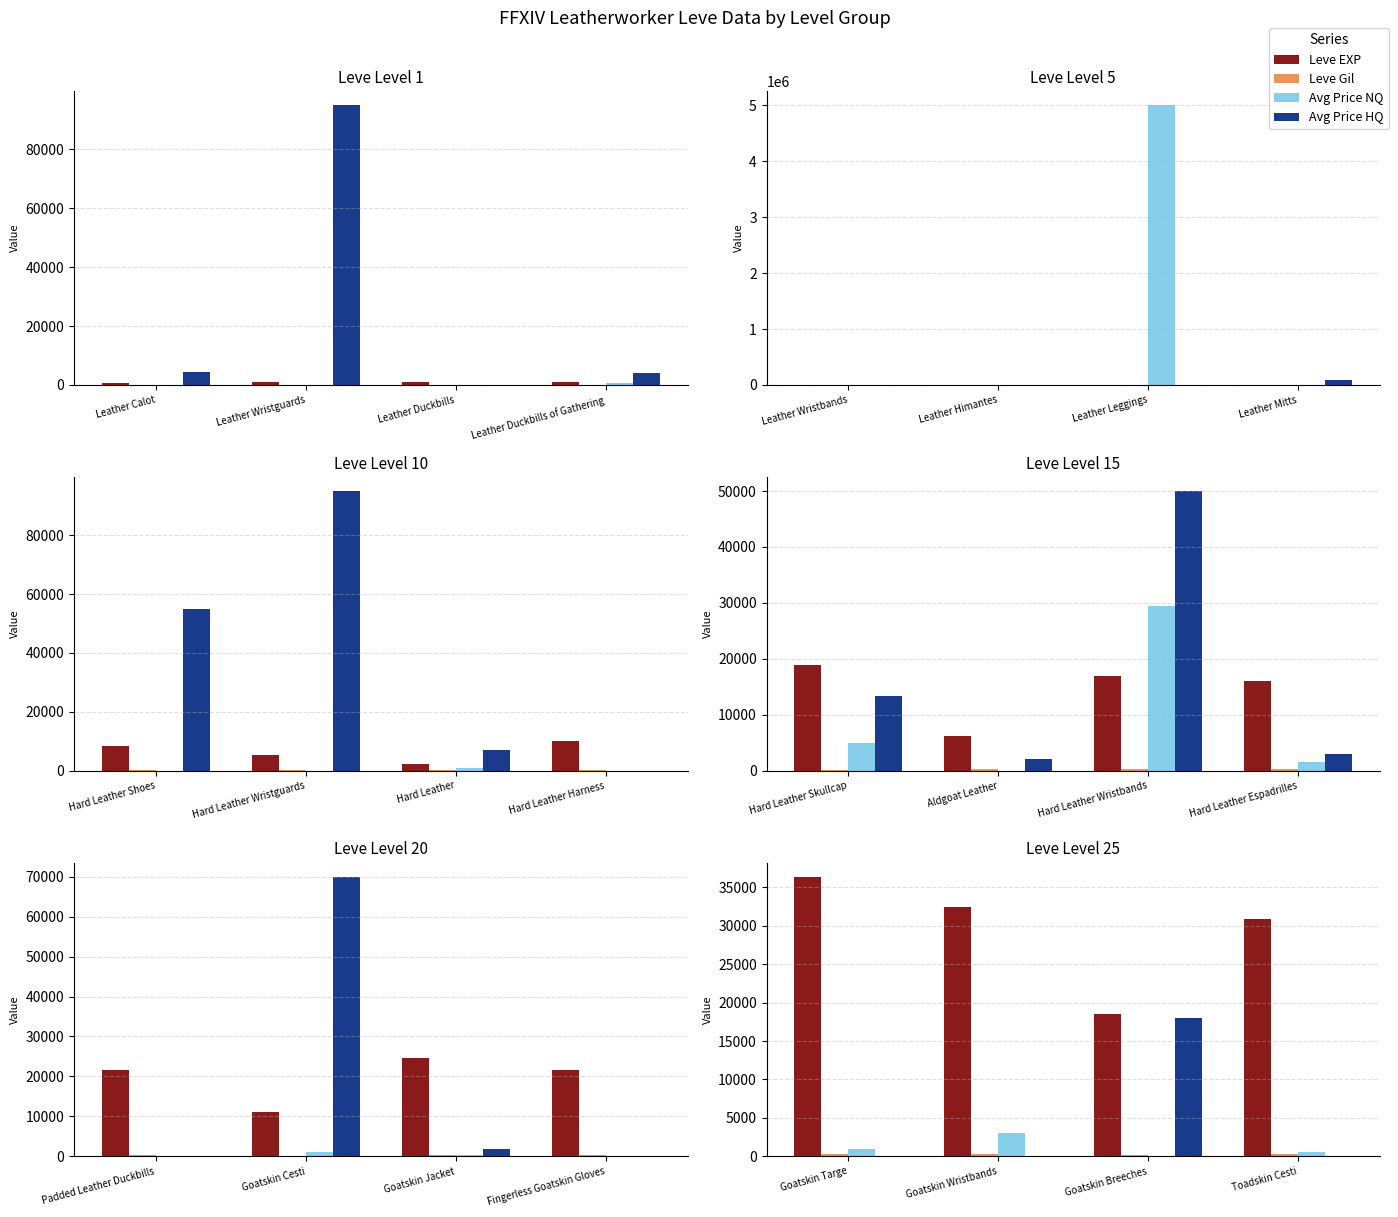

How many bars are there in each group?

4